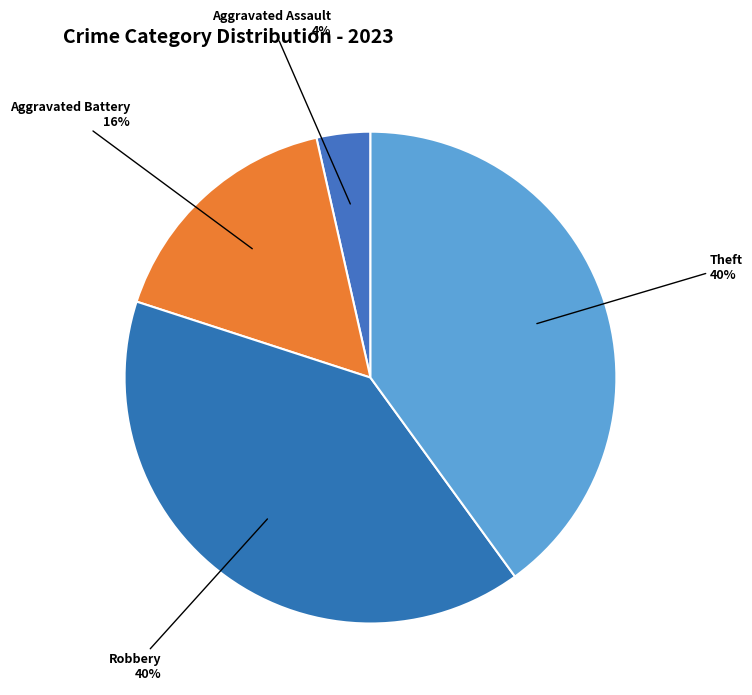

Does any single category account for the majority?

No